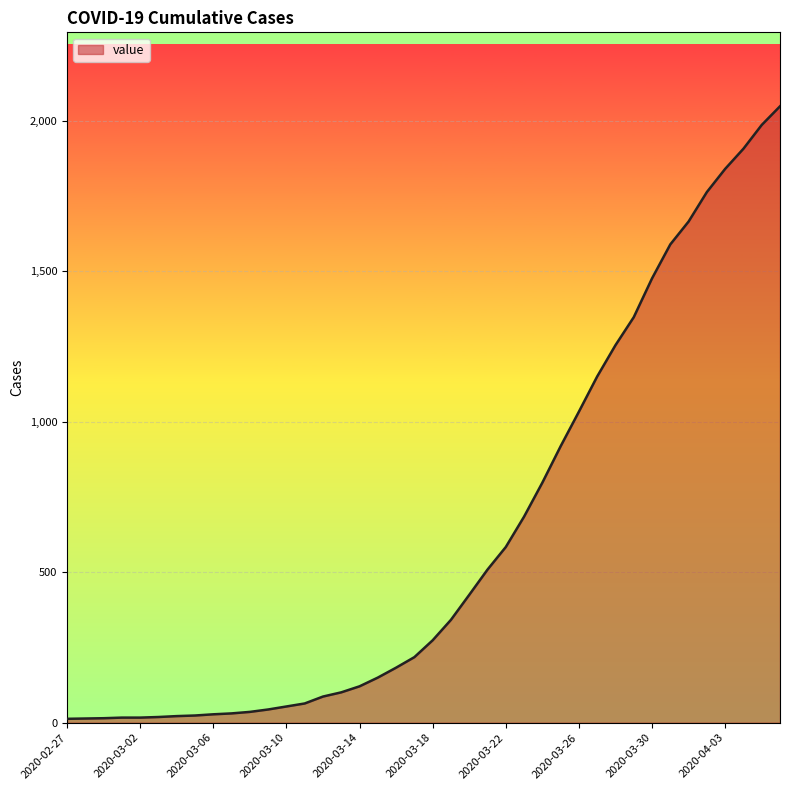

What is the maximum value shown in the chart?

2049